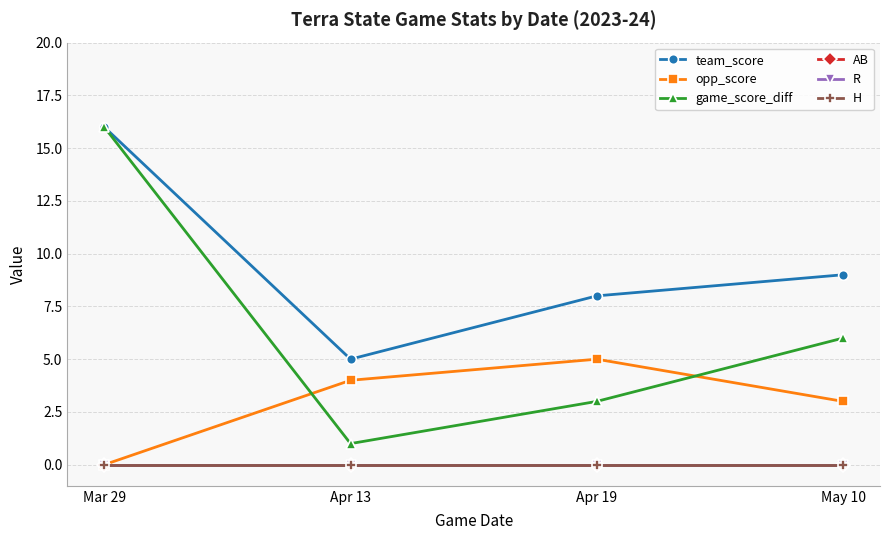

True or false: team_score and opp_score cross at least once.

False